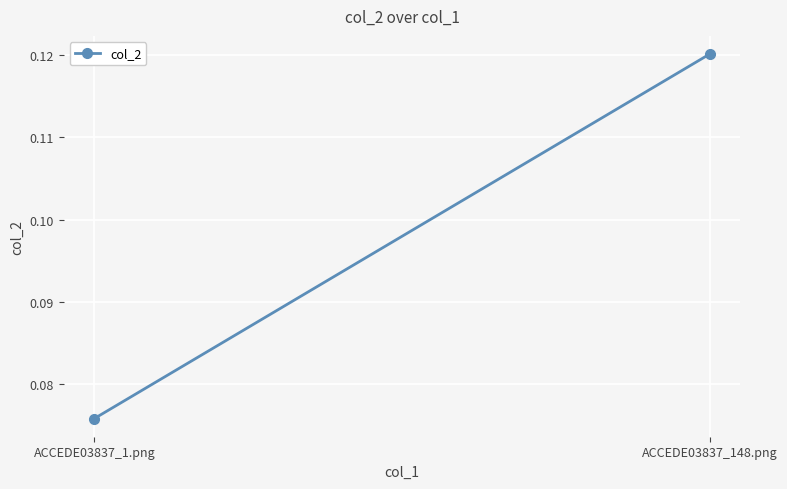

Rank the categories by value from lowest to highest.

ACCEDE03837_1.png, ACCEDE03837_148.png